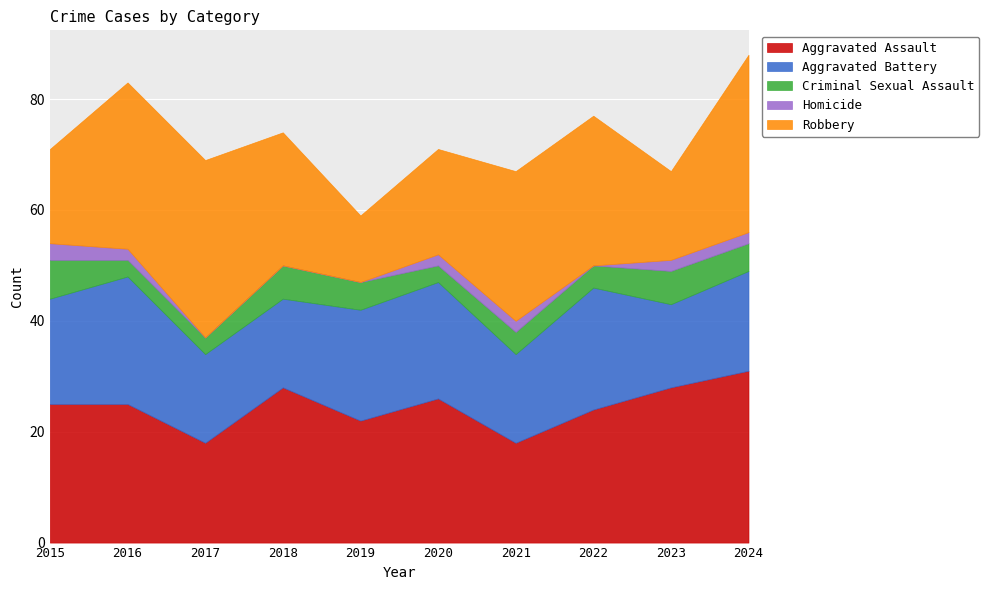

True or false: Homicide and Aggravated Battery intersect in this chart.

False